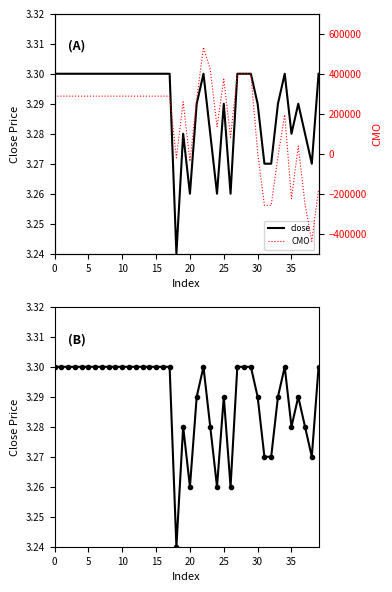

What is the approximate value of CMO at 33?

-13906.0